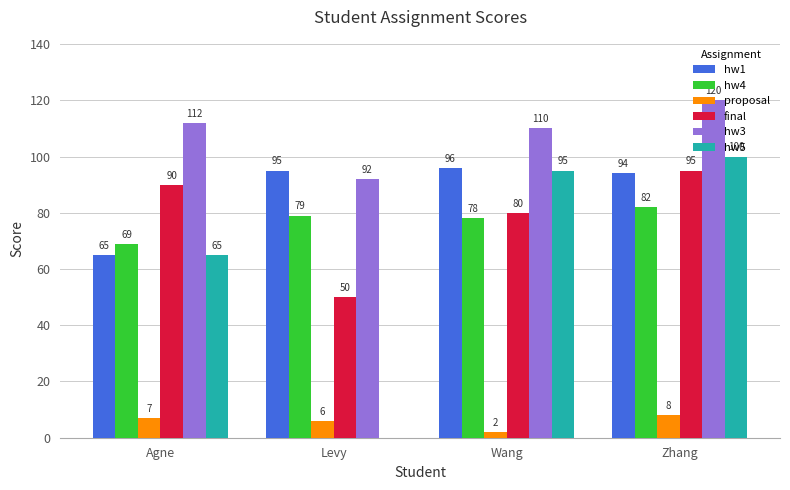

How many data points does each series have?

4